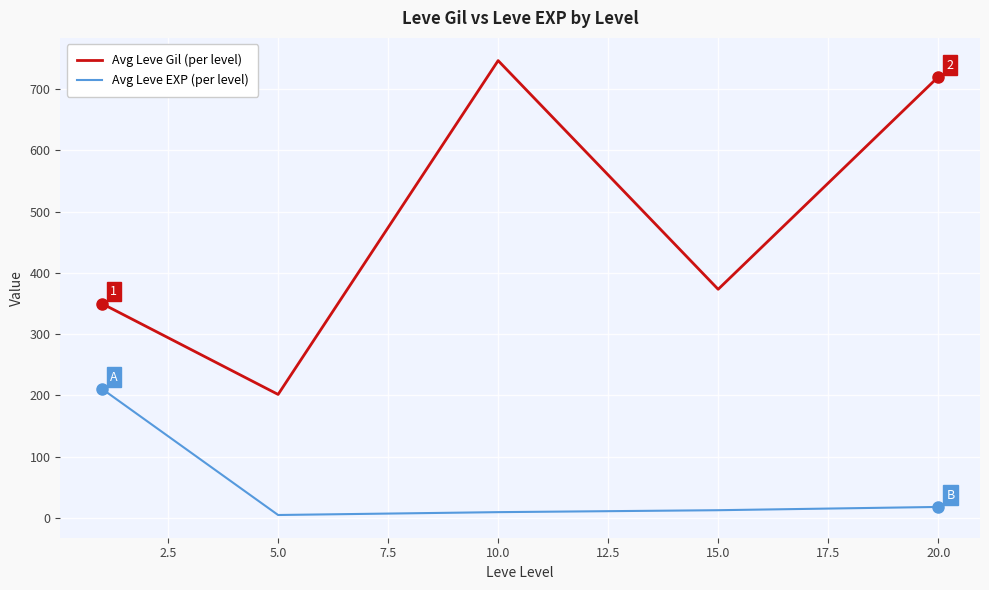

Does the chart display data point markers on the line(s)?

No